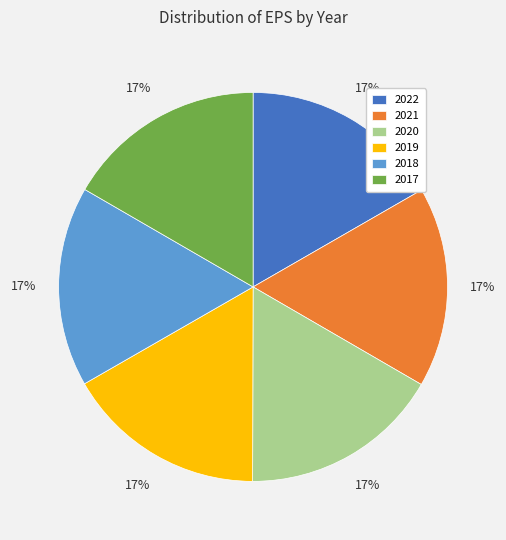

Count the number of slices in the pie.

6